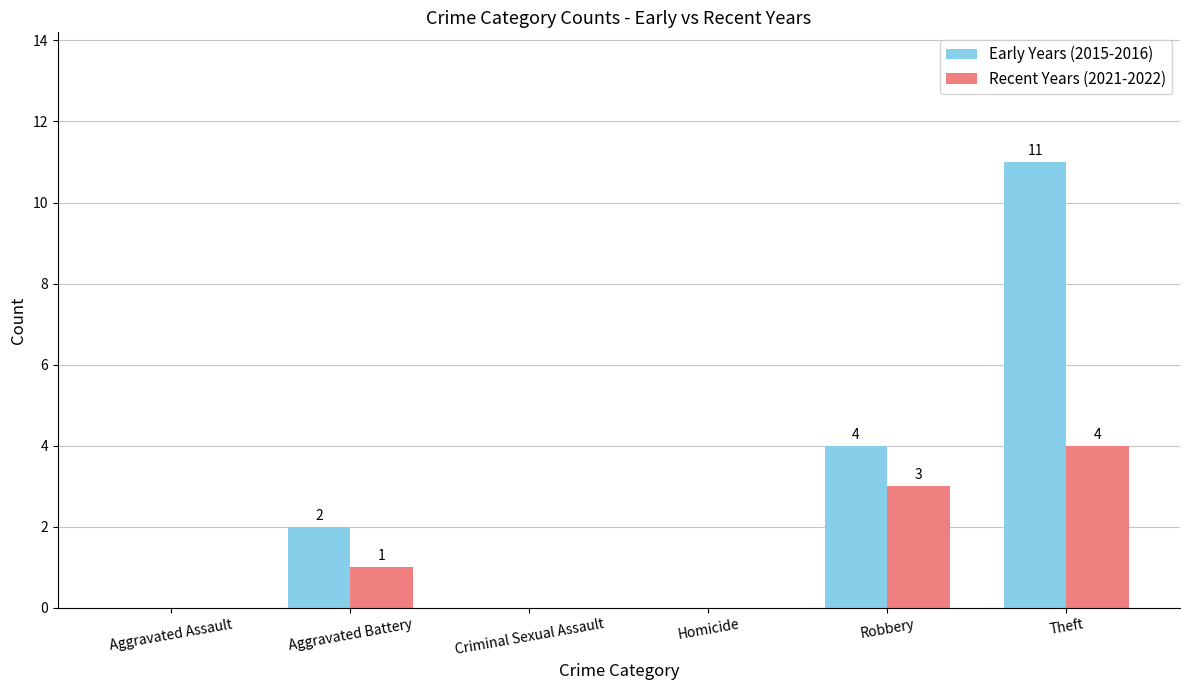

Reading right to left, what are all the values shown in this chart?

Early Years (2015-2016): 11	4	0	0	2	0
Recent Years (2021-2022): 4	3	0	0	1	0